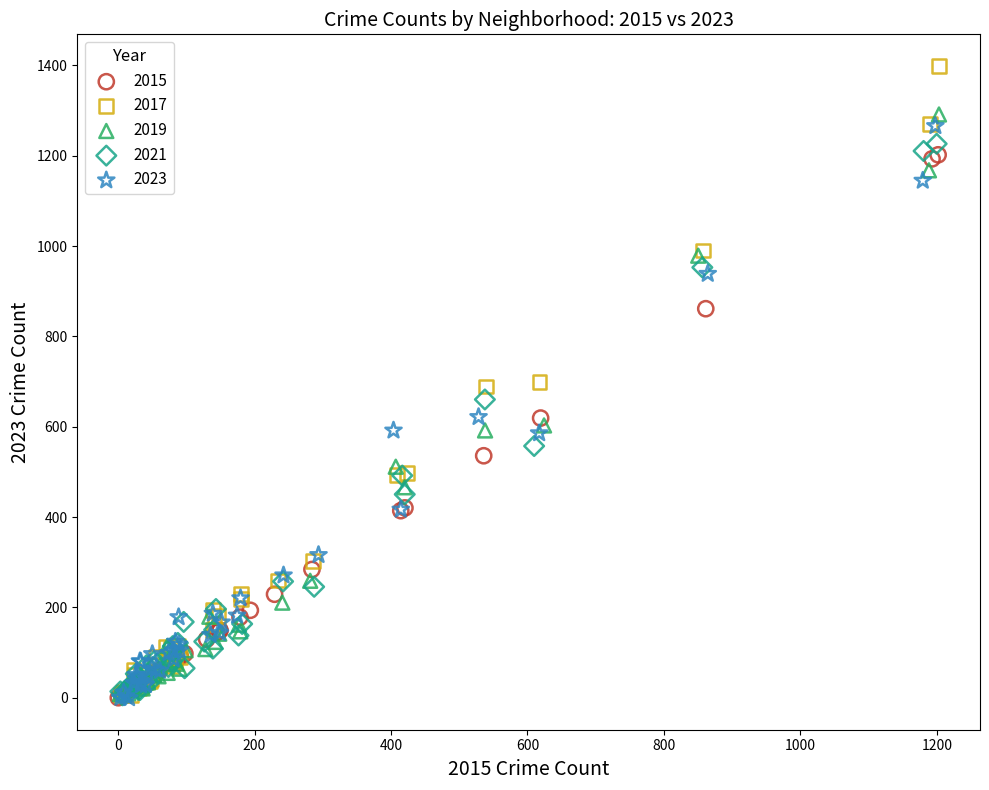

Which series has the widest spread of Y values?

2017